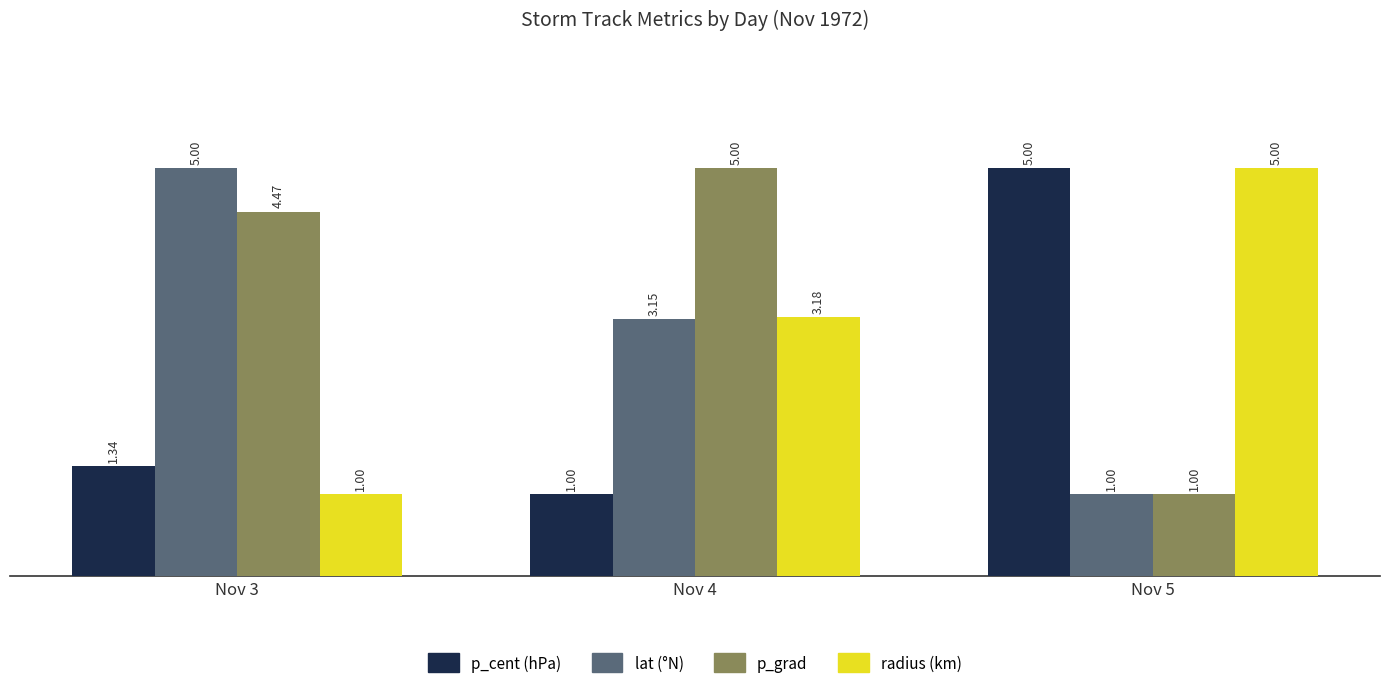

What is the spread (max minus min) of values at Nov 5?

4.0